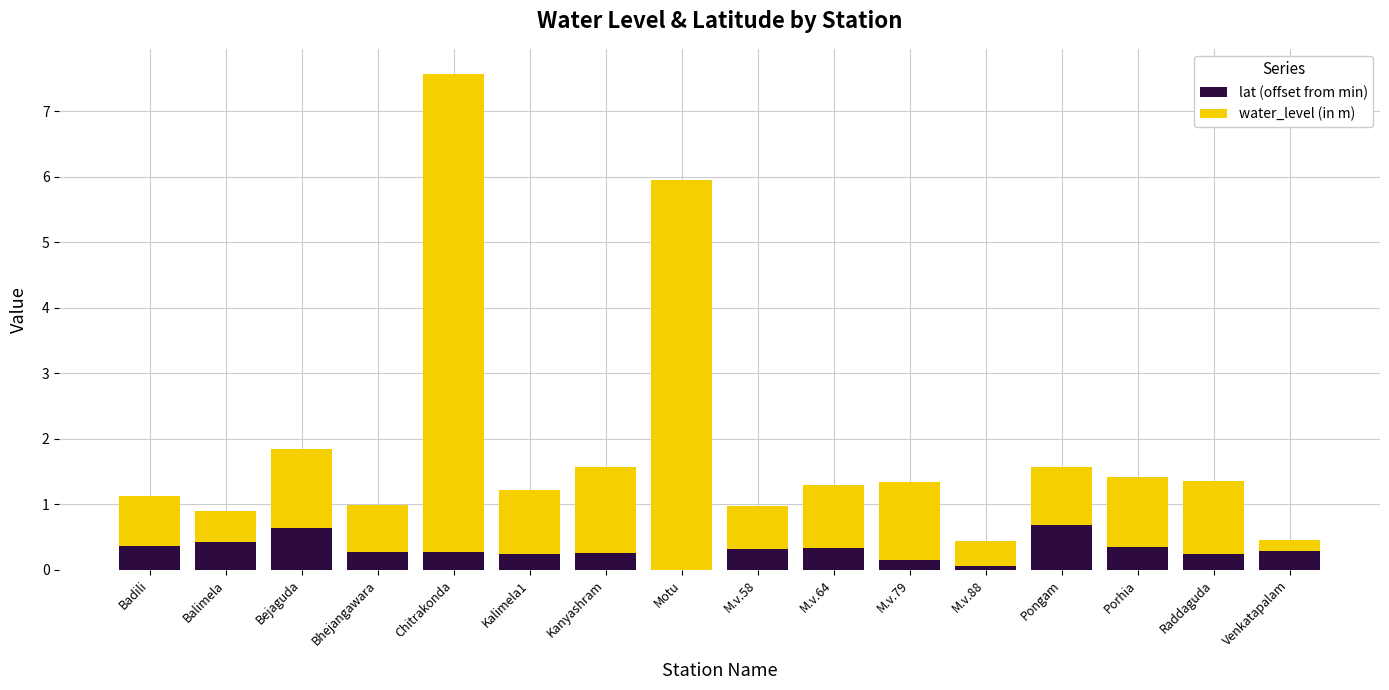

Are the bars horizontal?

No